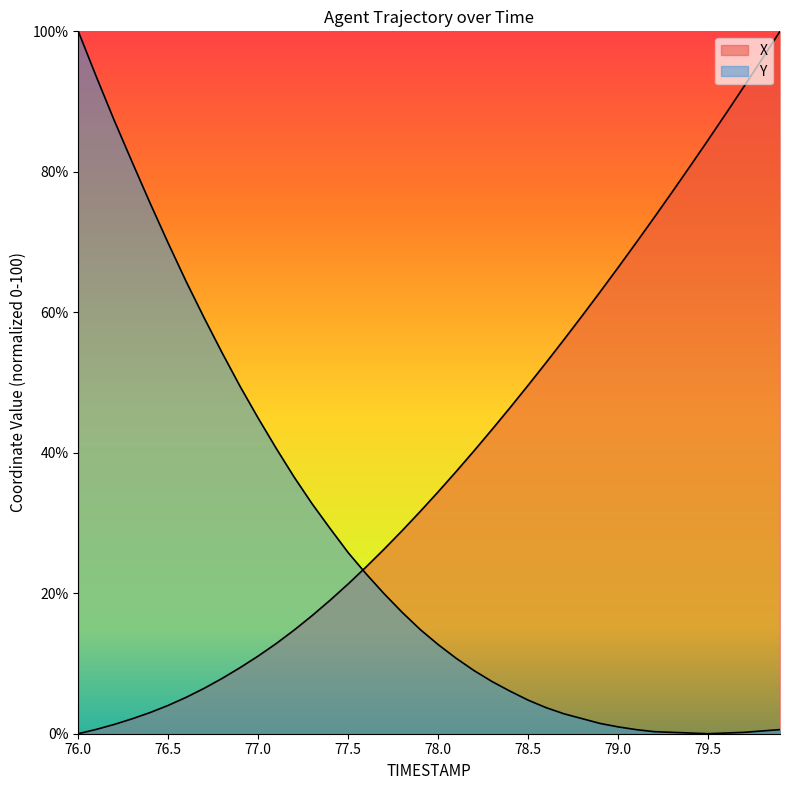

What is the difference between the second highest and second lowest values in the Y series?

93.5